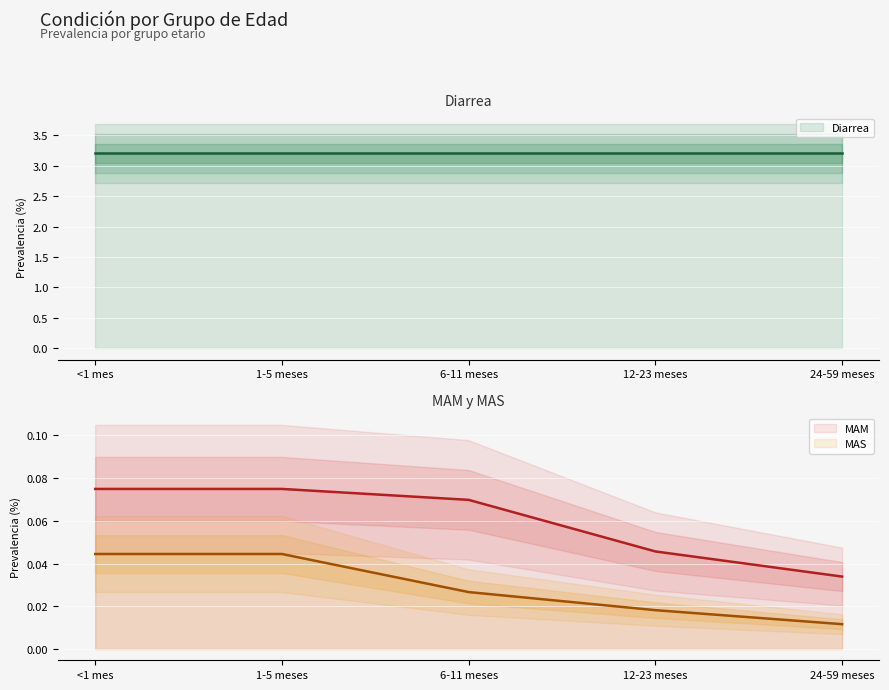

How many MAS values are between 0 and 1?

5